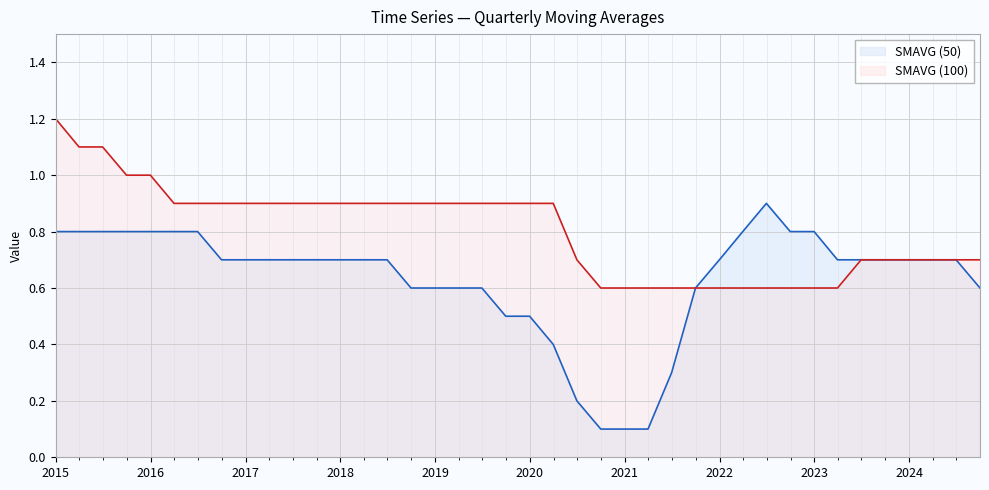

What is the average value of the SMAVG (100) series?

0.8